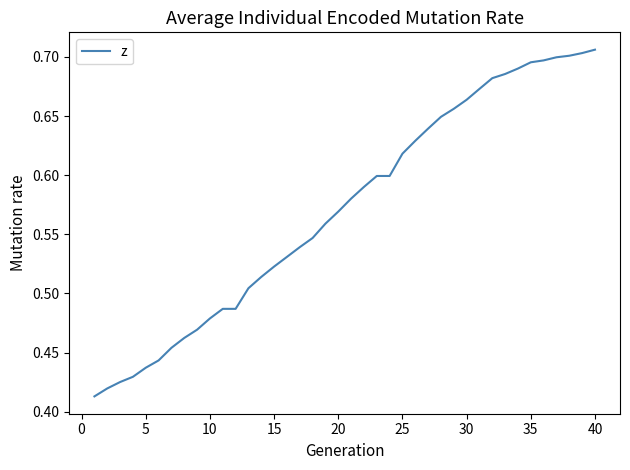

What is the difference between the maximum and minimum values?

0.3